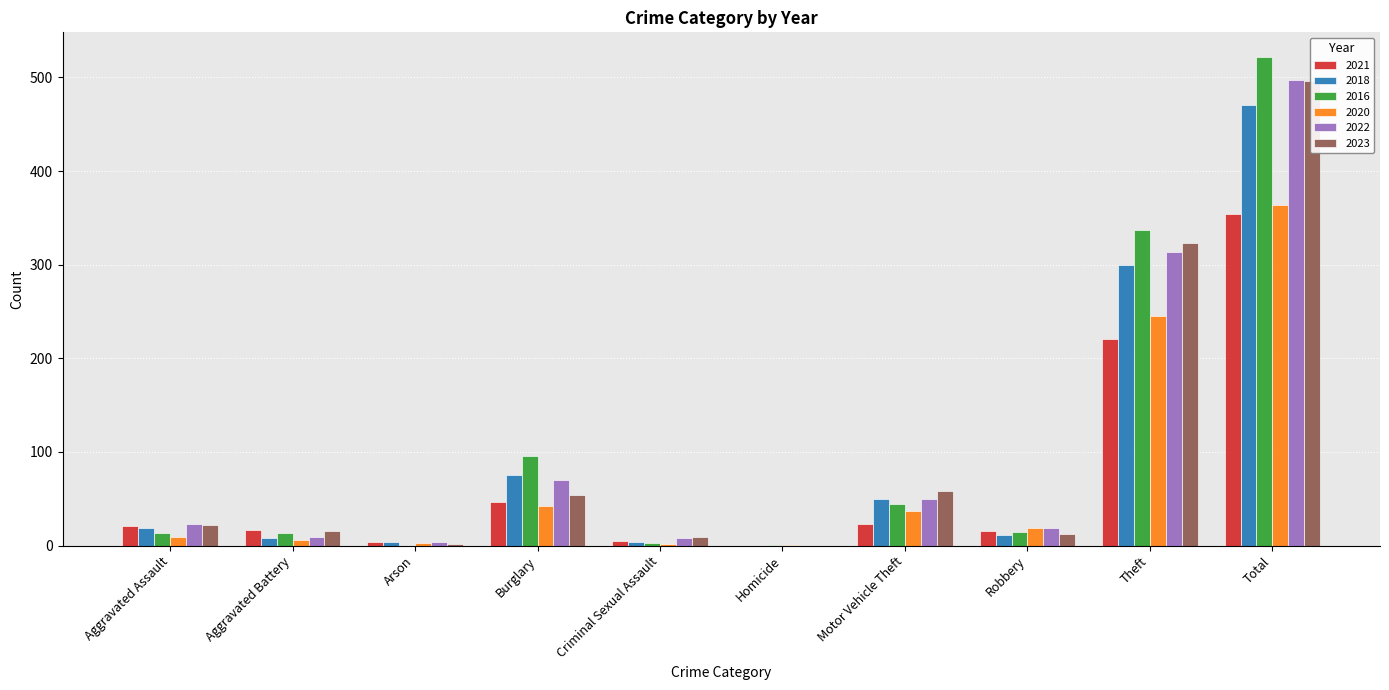

True or false: 2018 has a value of 7 at Robbery.

False